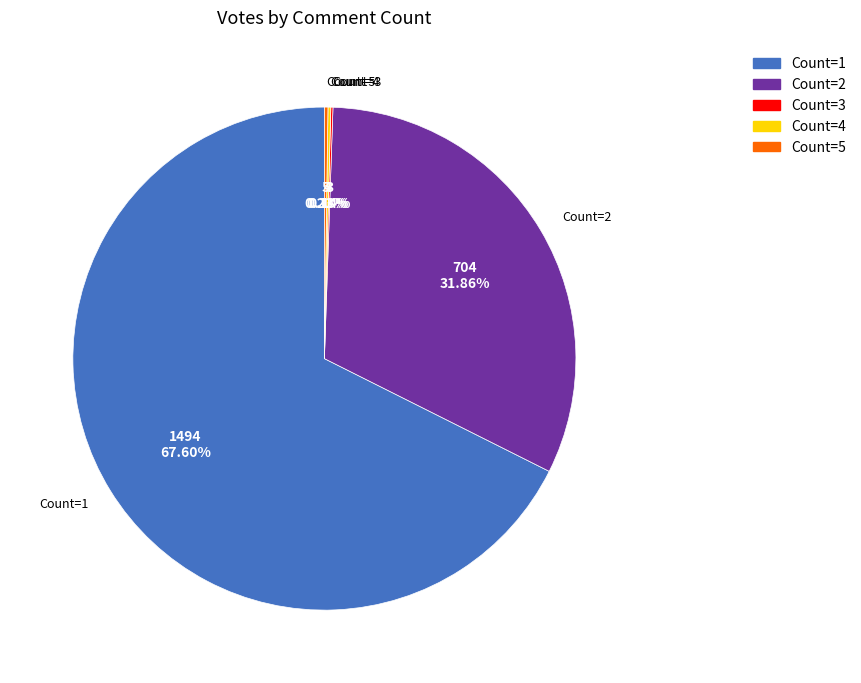

Is there any slice that represents more than half of the pie?

Yes